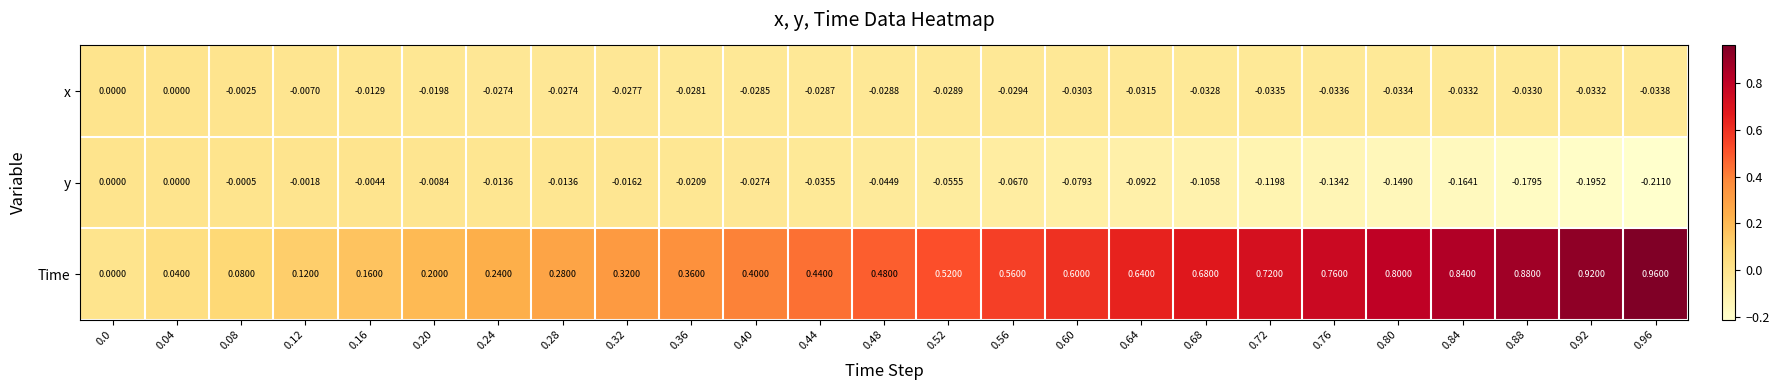

Rank the series at 0.36 from highest to lowest value.

Time, y, x